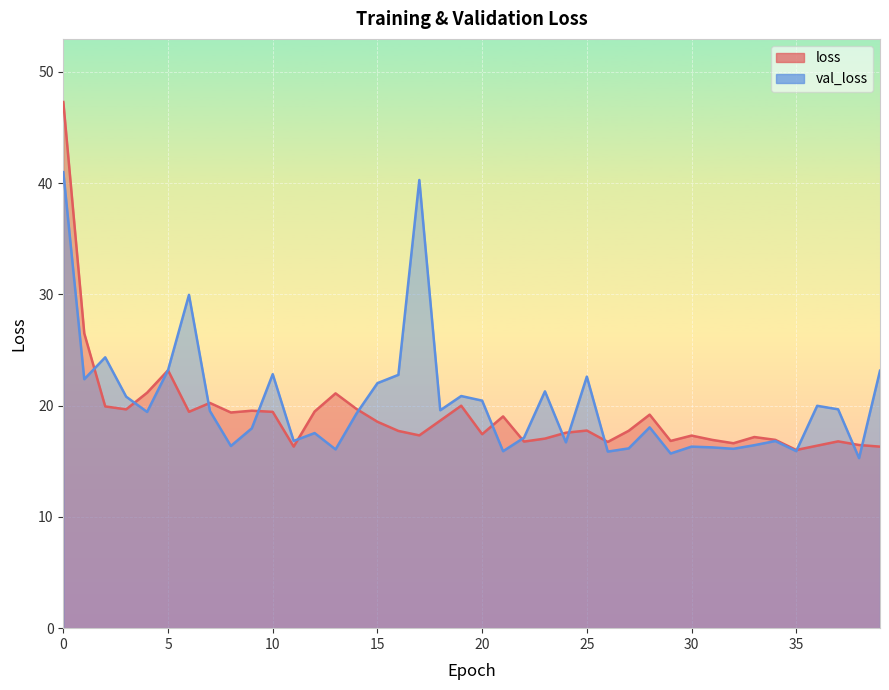

How many lines are shown in the chart?

2